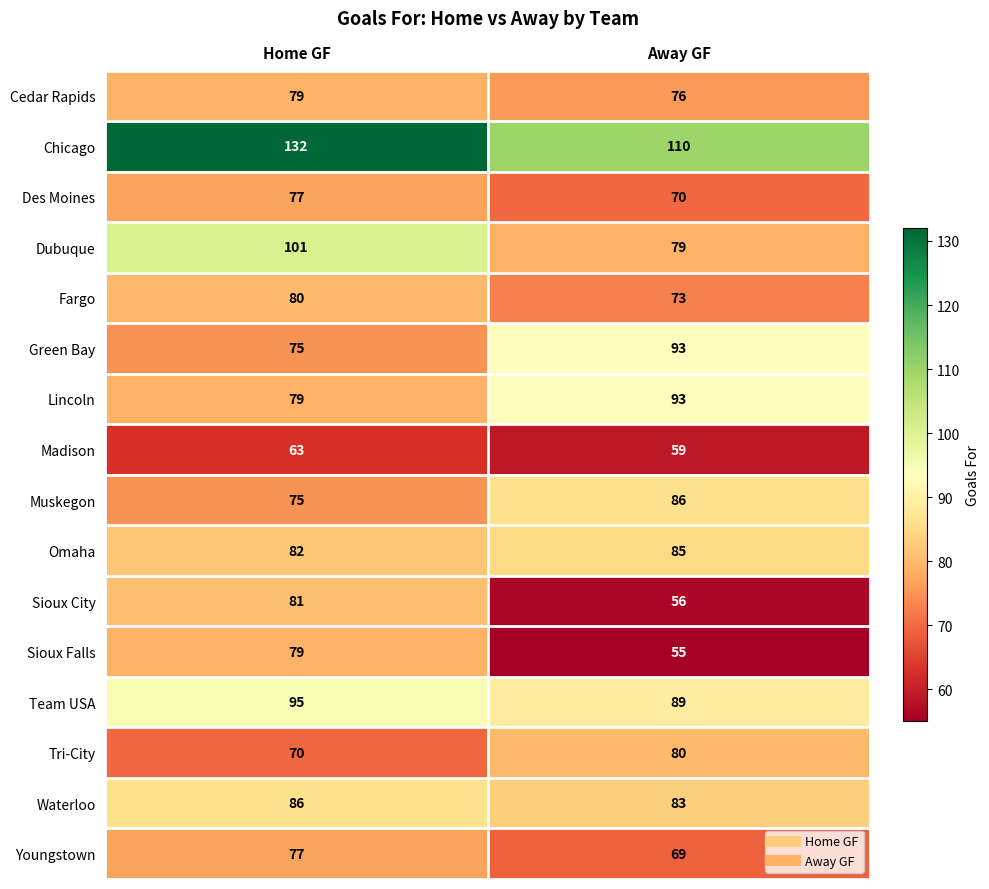

At which category is the sum across all series the highest?

Home GF